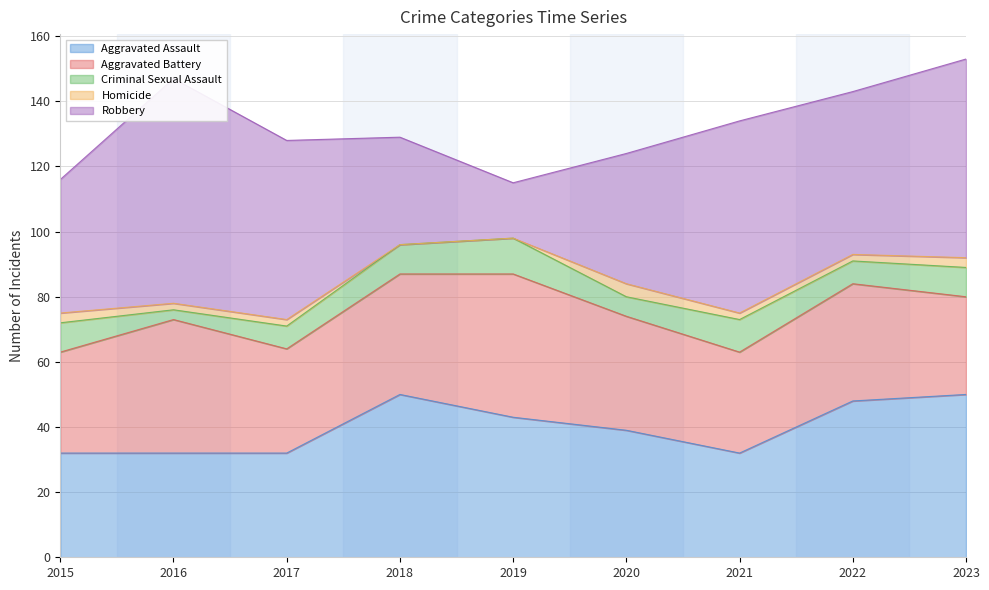

What is the value of the Criminal Sexual Assault point at the 7th from the left?

10